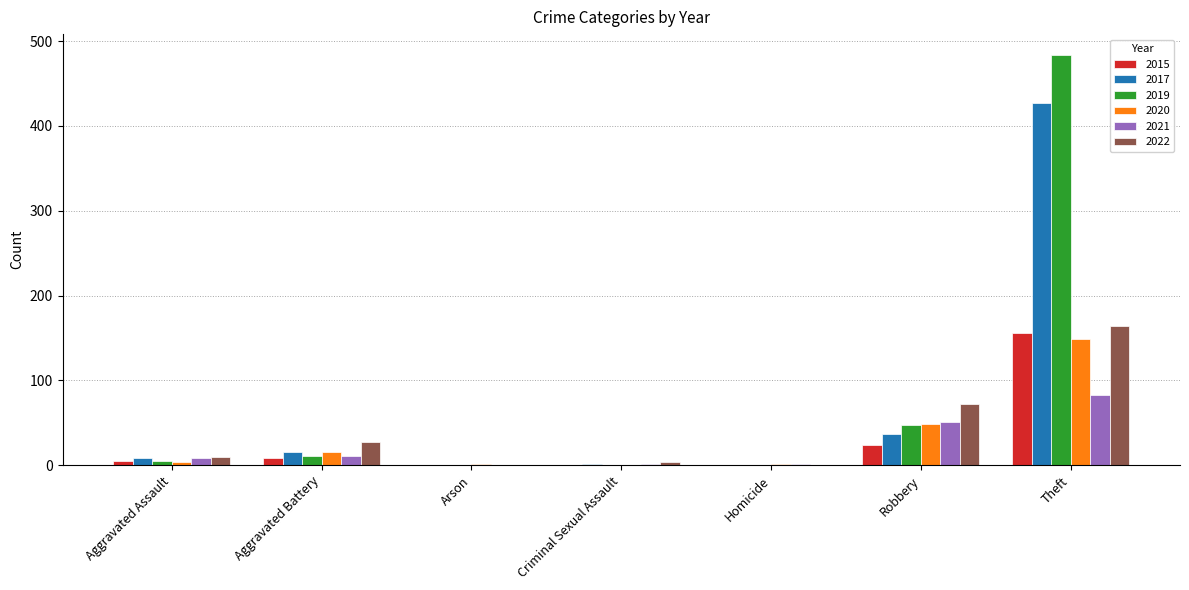

What is the maximum value shown in the chart?

484